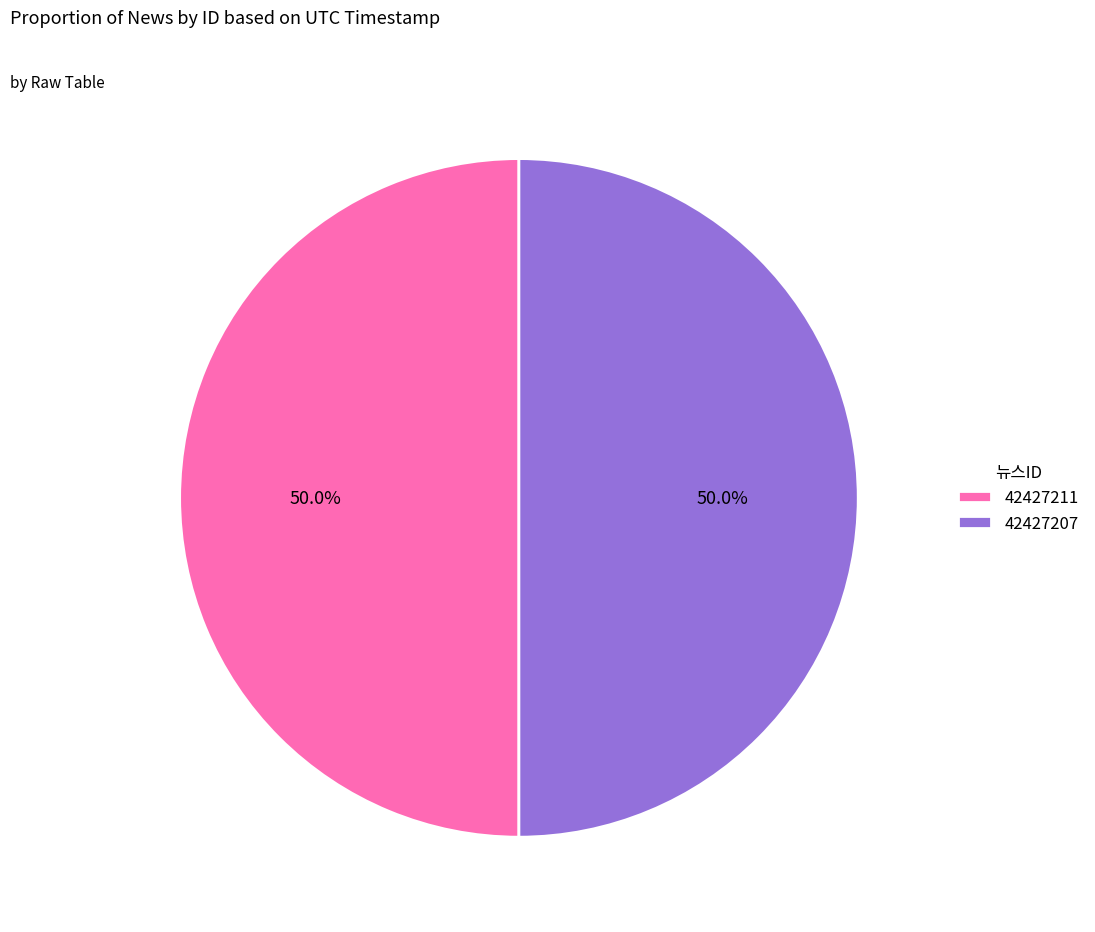

The 42427207 slice represents 50% of the pie. True or false?

True